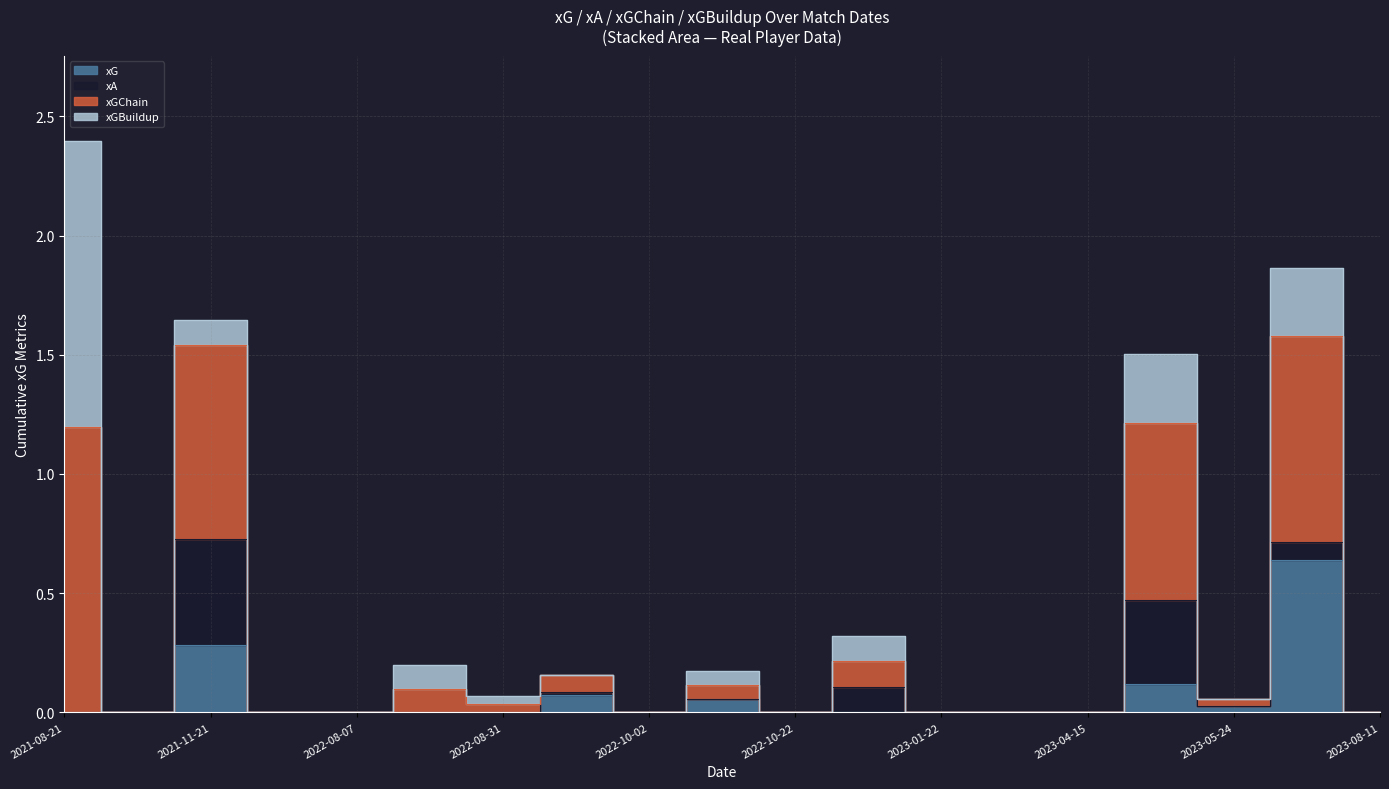

What is the spread (max minus min) of values at 2022-12-28?

0.3